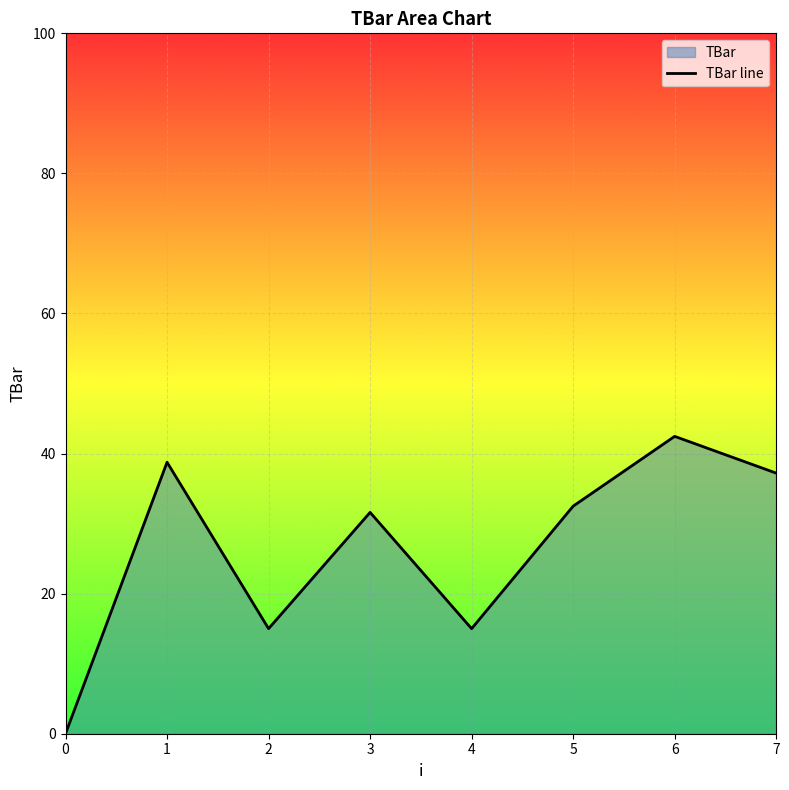

The value at 0 is 27.7. True or false?

False